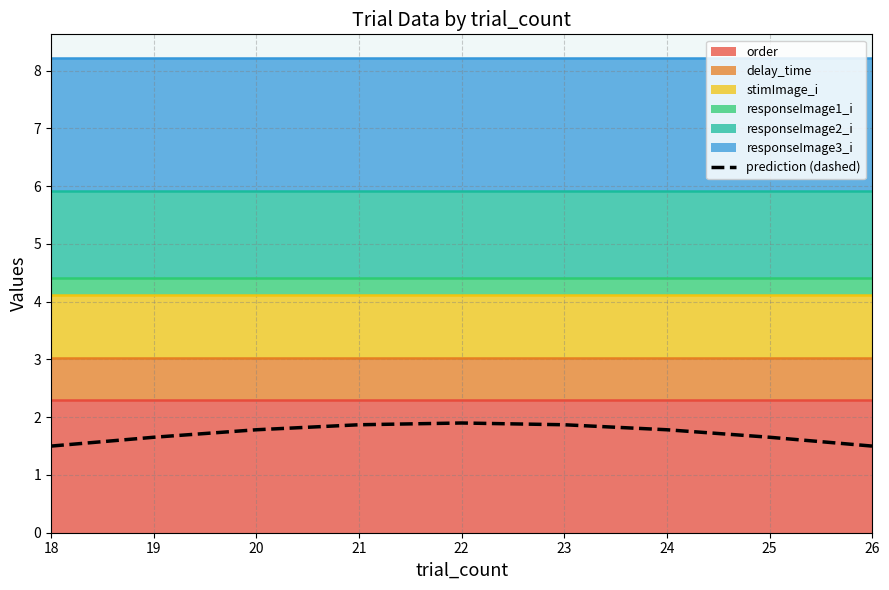

Count the values in the range 1 to 2.

9